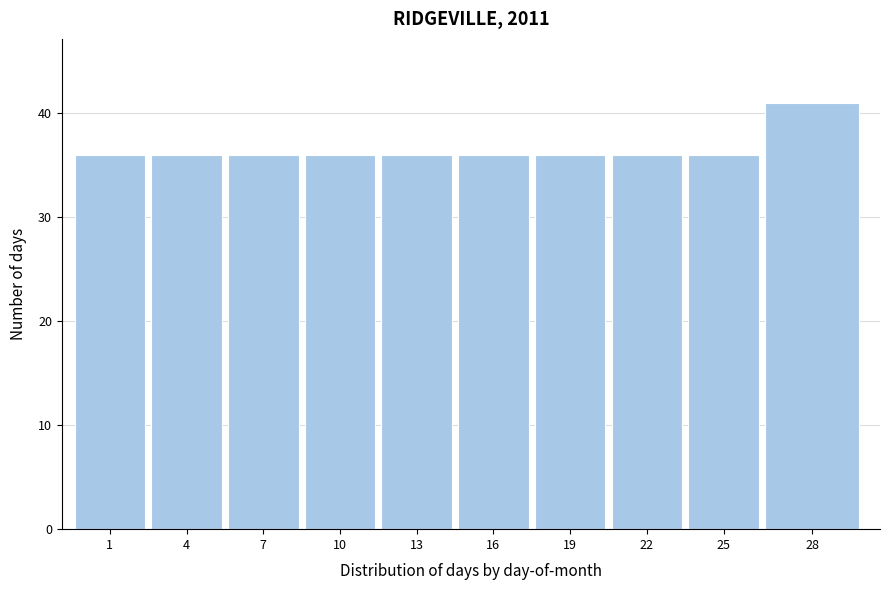

Reading left to right, what are all the values shown in this chart?

1=36	4=36	7=36	10=36	13=36	16=36	19=36	22=36	25=36	28=41